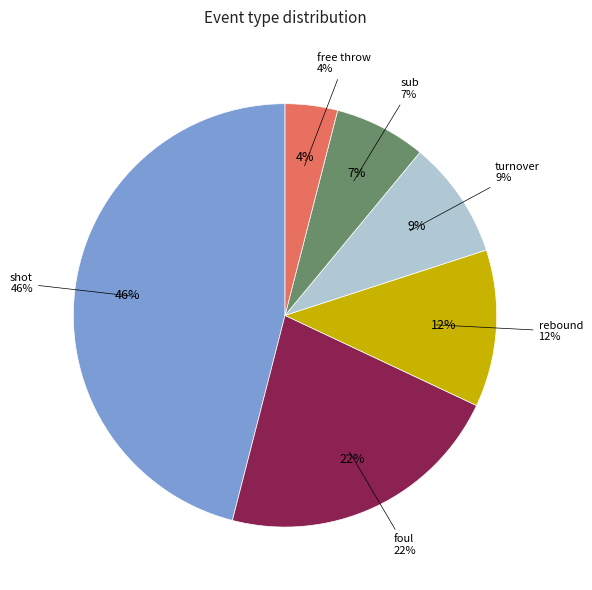

Combined, what portion of the pie is turnover and free throw?

13.0%